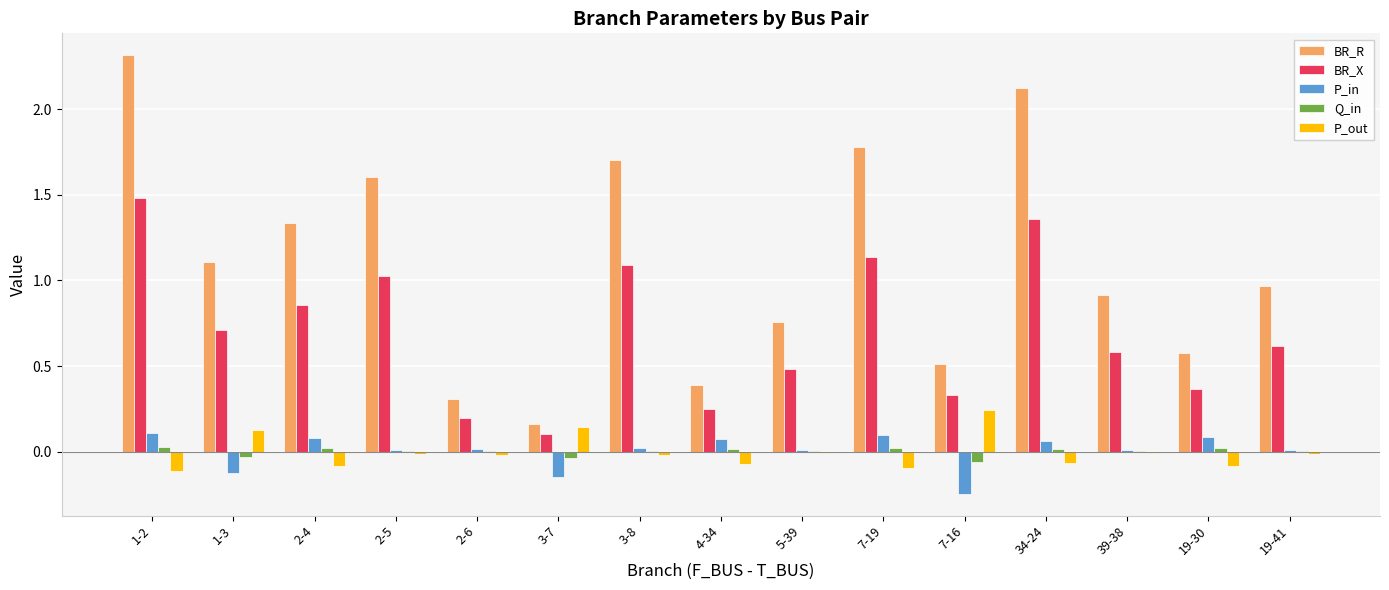

Is it true that BR_R equals 1.8 at 7-19?

True